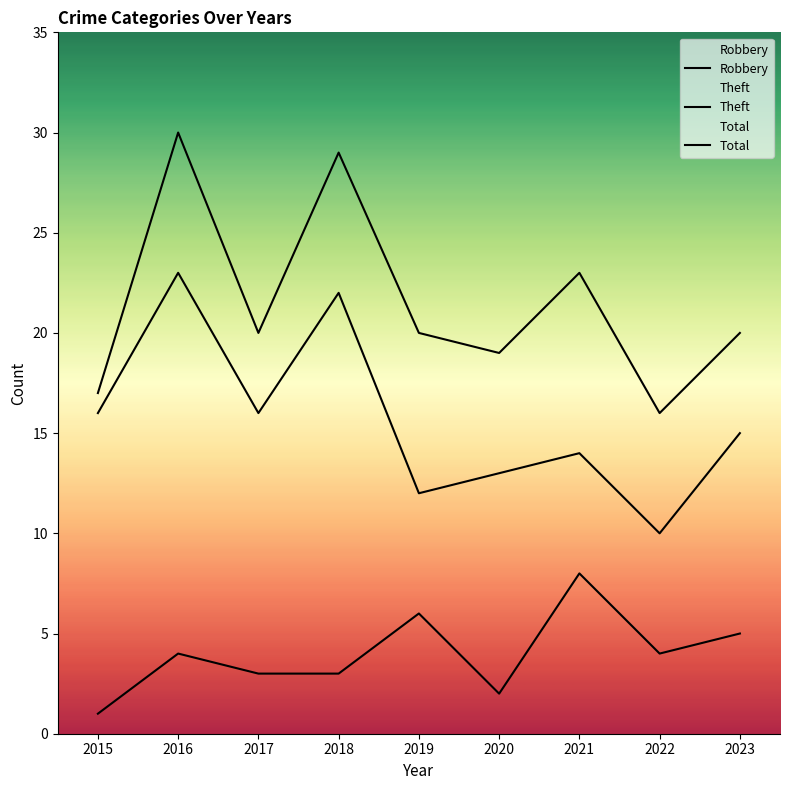

Is it true that Theft equals 4 at 2019?

False